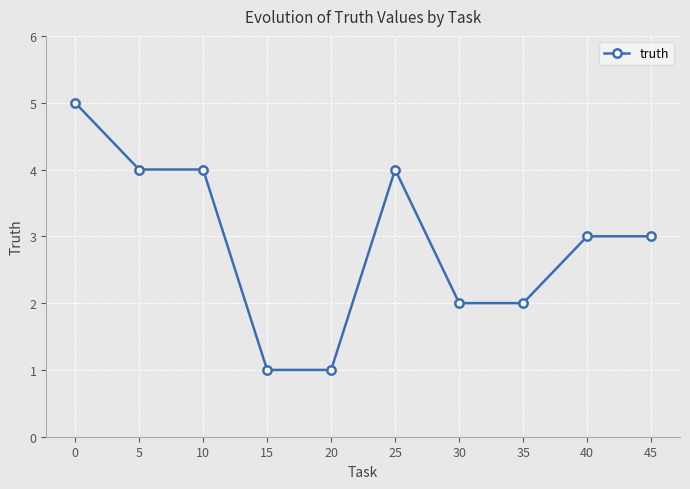

Count the number of data series in this chart.

1